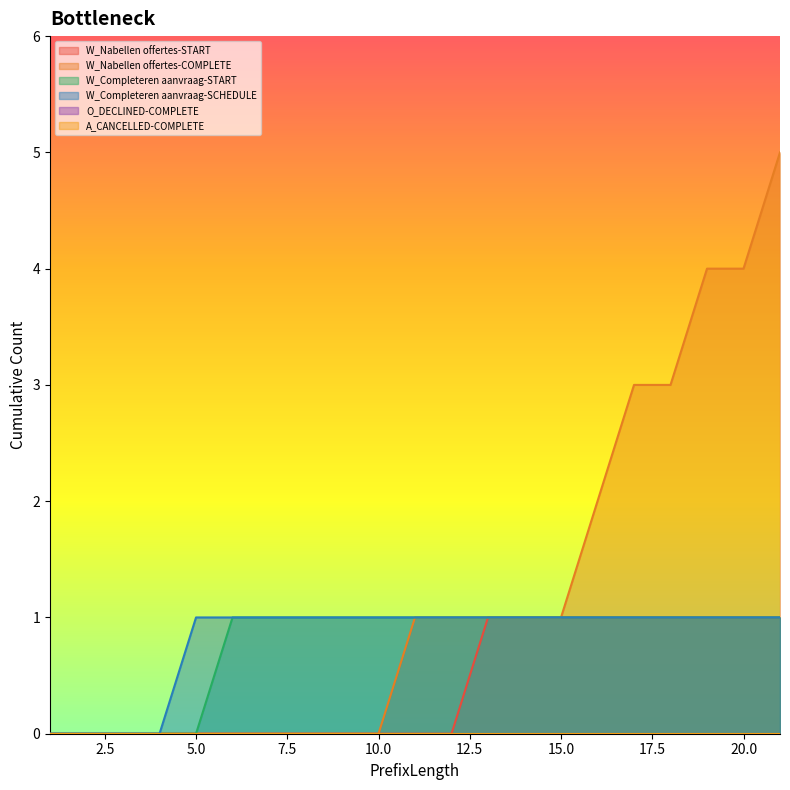

True or false: W_Nabellen offertes-COMPLETE and W_Nabellen offertes-START cross at least once.

False